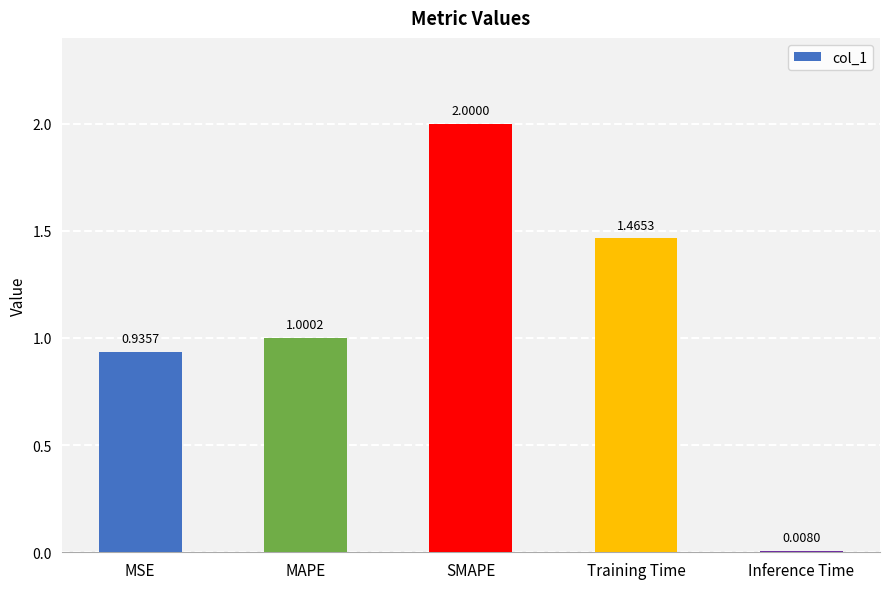

What position from the right is MSE?

5